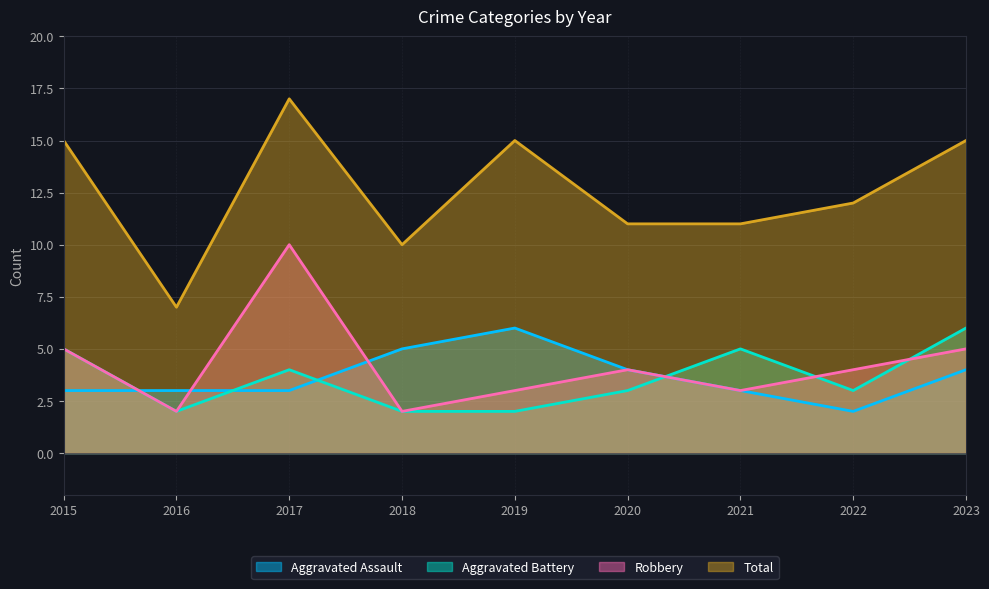

Which label corresponds to the largest value in the chart?

2017